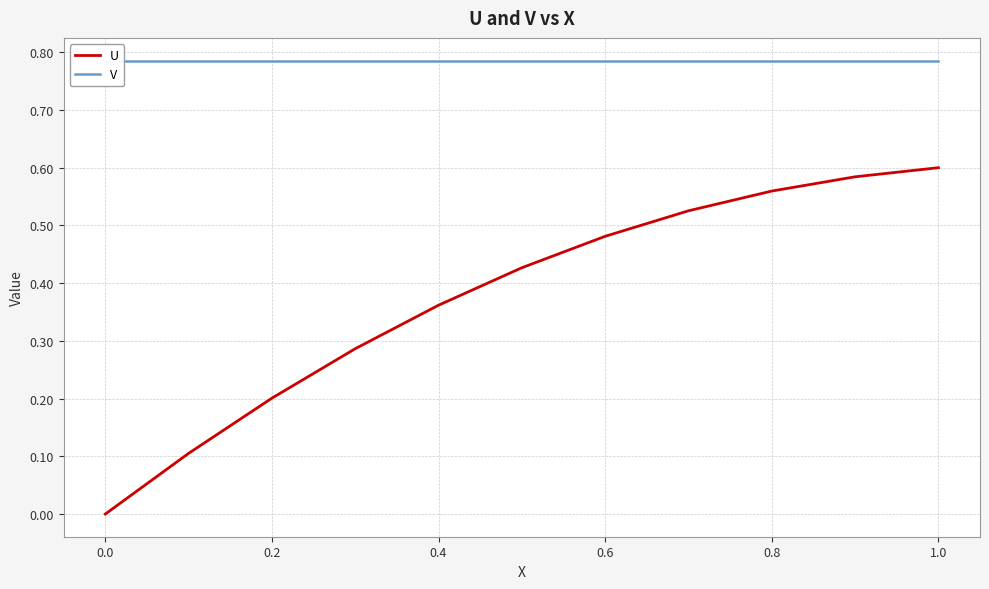

How many lines are shown in the chart?

2